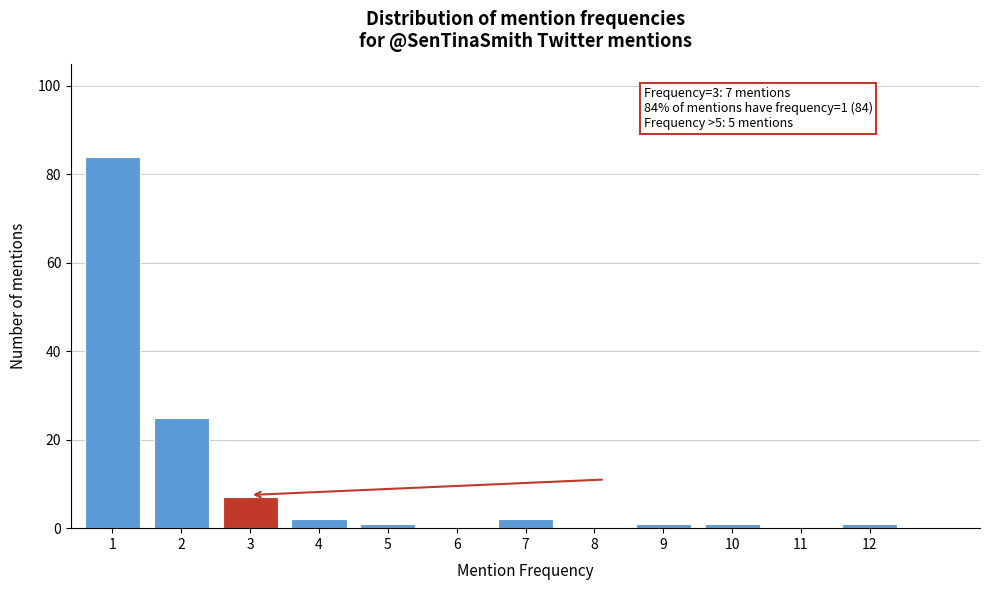

Reading left to right, what are all the values shown in this chart?

1=84	2=25	3=7	4=2	5=1	6=0	7=2	8=0	9=1	10=1	11=0	12=1